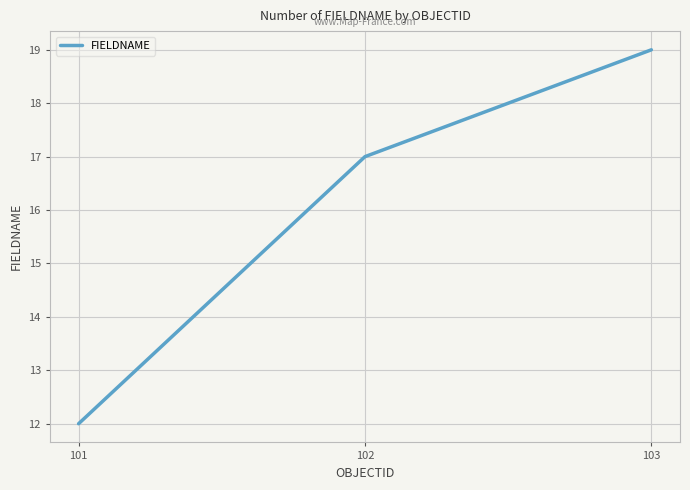

Is it true that the value at 101 is 12?

True